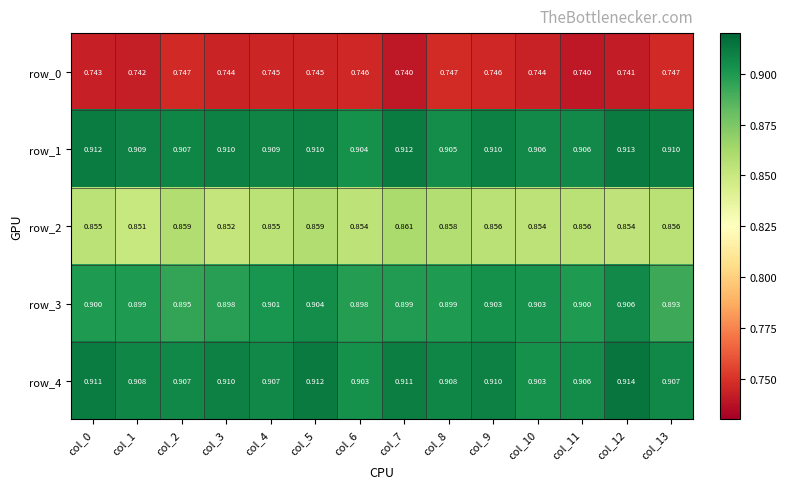

Is the value of row_0 at col_1 greater than the value of row_4 at col_4?

No